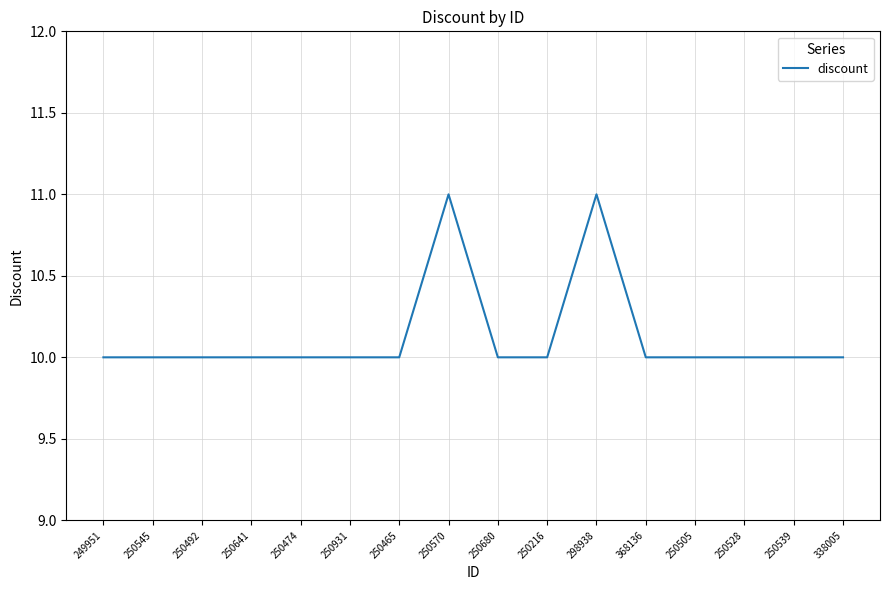

What is the difference between the second highest and minimum values?

1